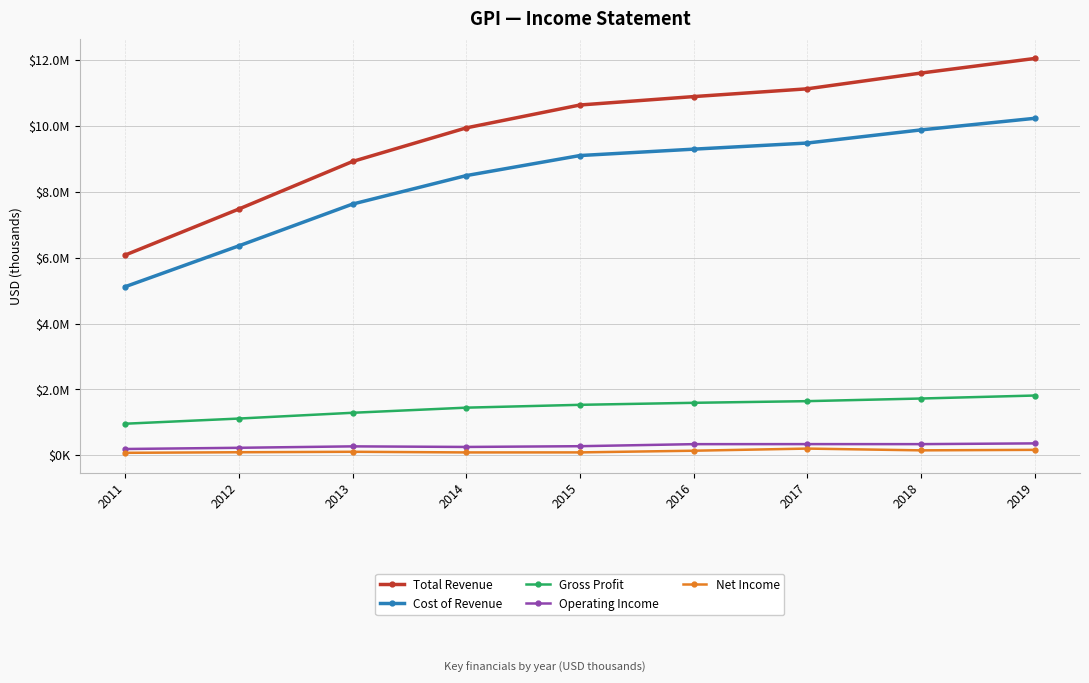

What is the difference between the Gross Profit values at 2012 and 2014?

330600